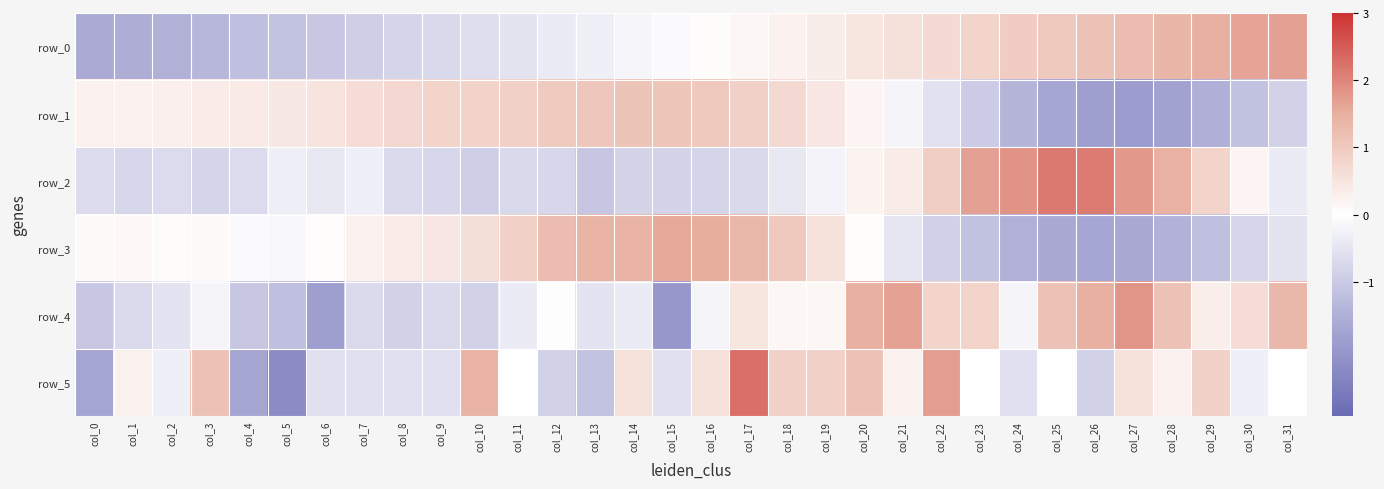

What is the lowest value of the row_3 series?

-1.7